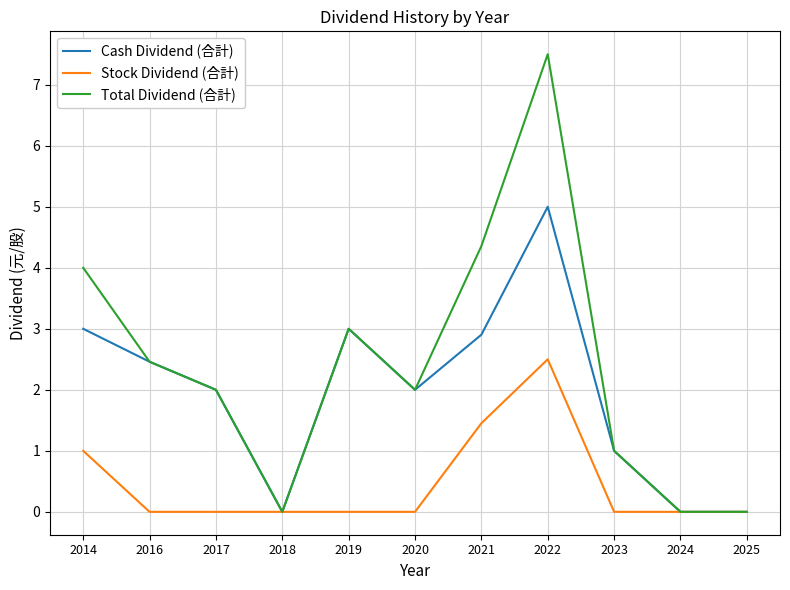

Is it true that Cash Dividend (合計) equals 5.2 at 2021?

False